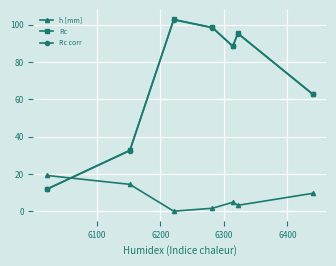

How many data points in Rc are less than 88?

3